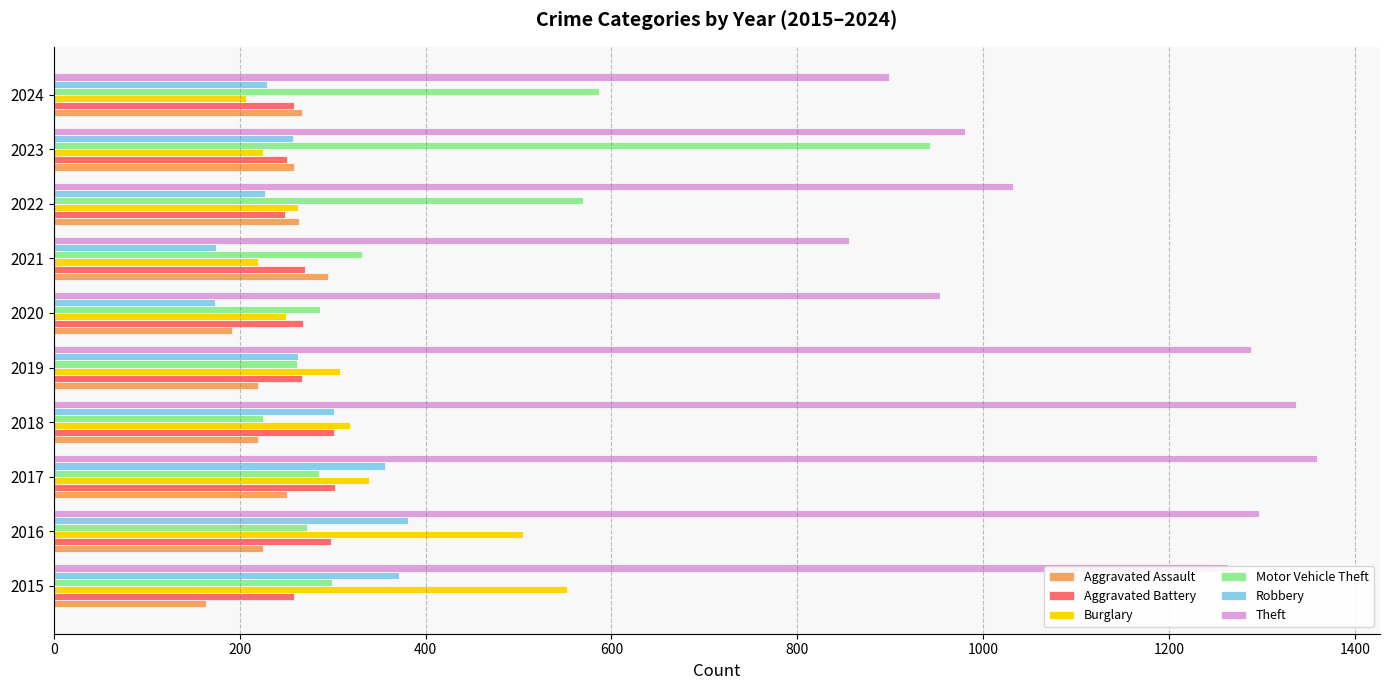

What is the smallest value displayed?

164